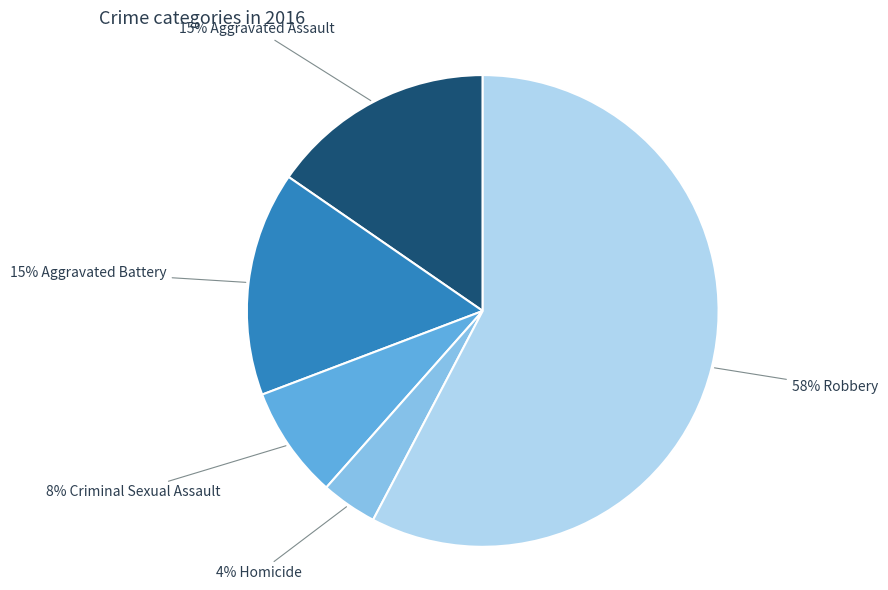

Does any single category account for the majority?

Yes